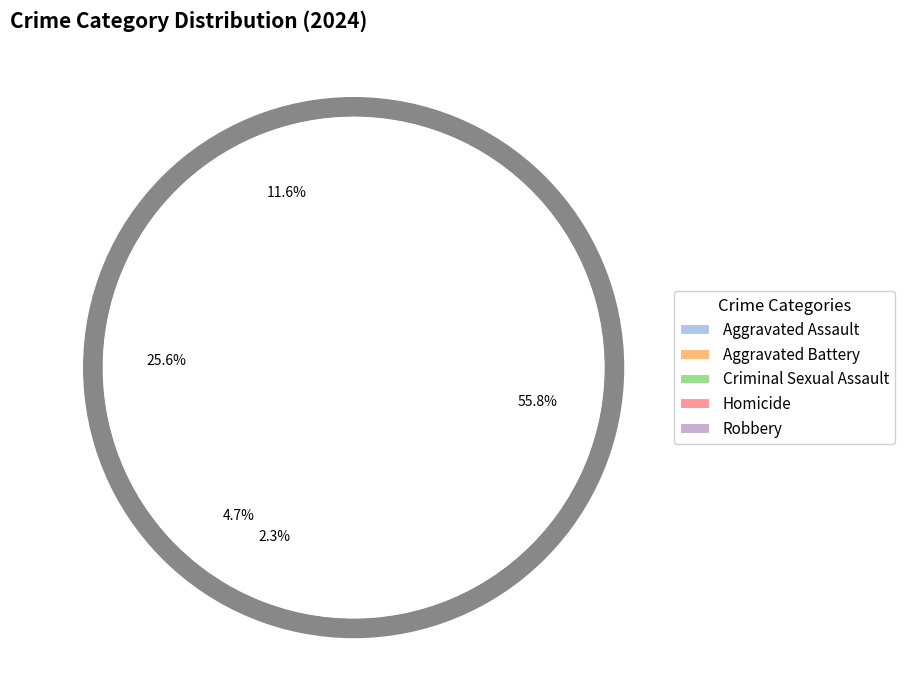

The Homicide slice represents 10% of the pie. True or false?

False